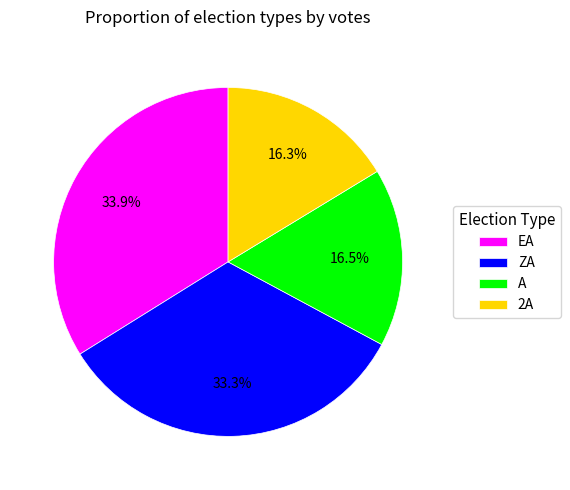

To the nearest percent, what is the difference between the ZA and A slice percentages?

17%